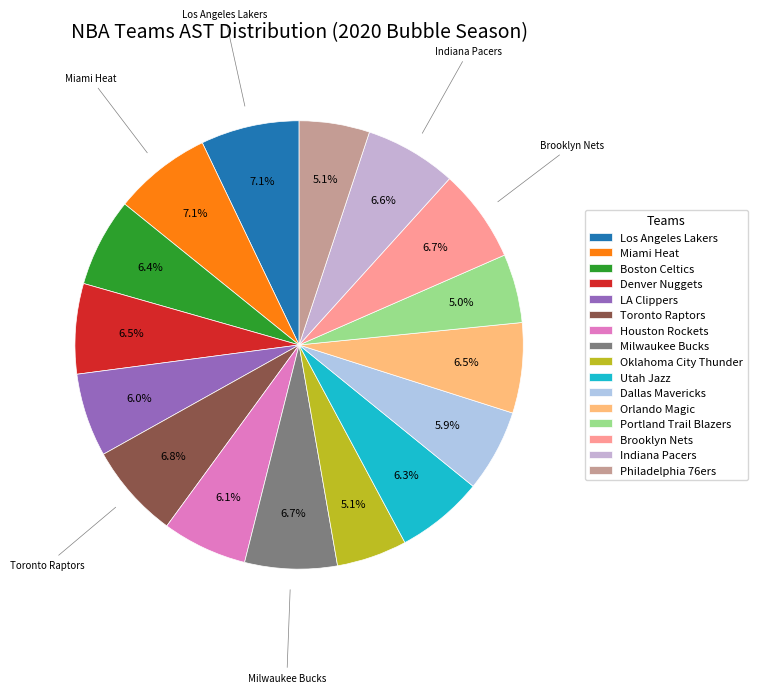

How many segments does this pie chart have?

16